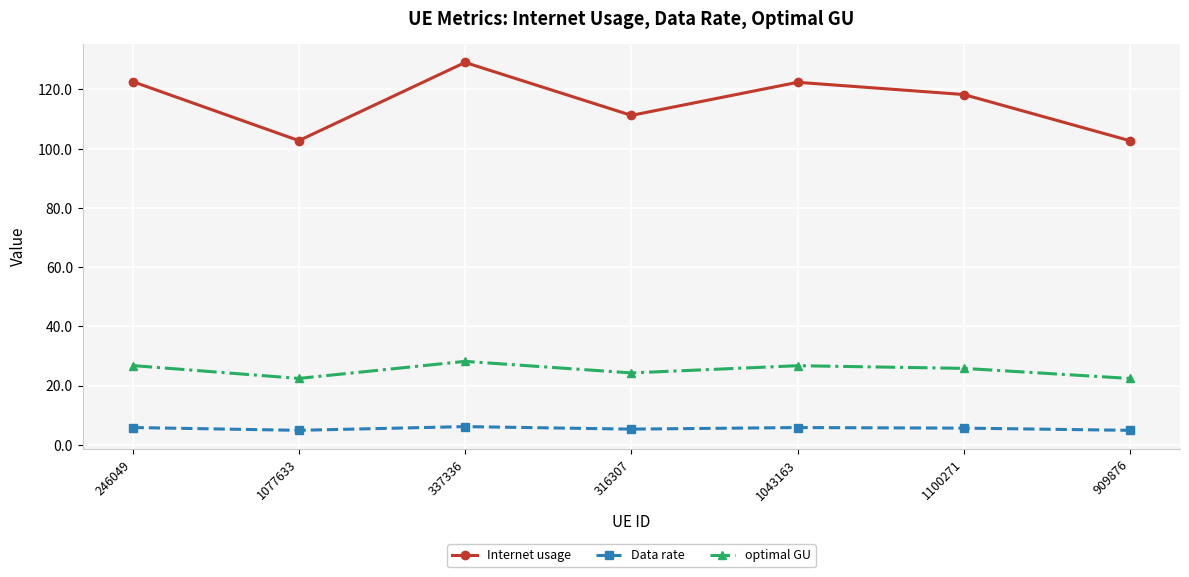

True or false: Internet usage and Data rate cross at least once.

False